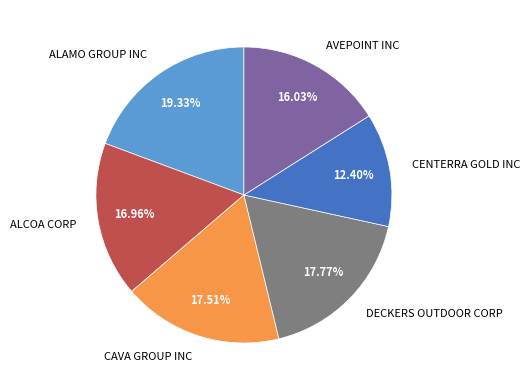

To the nearest percent, what percentage of the pie is ALCOA CORP?

17%